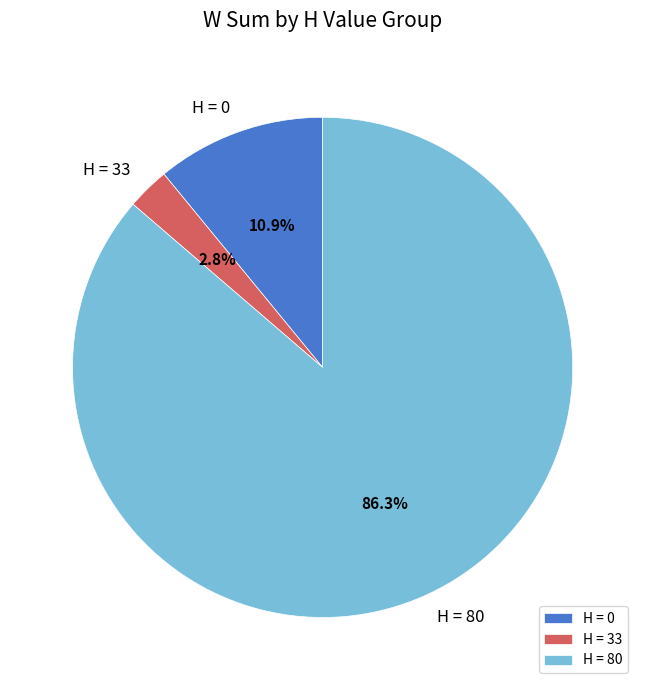

Rank the categories by value from highest to lowest.

H = 80, H = 0, H = 33